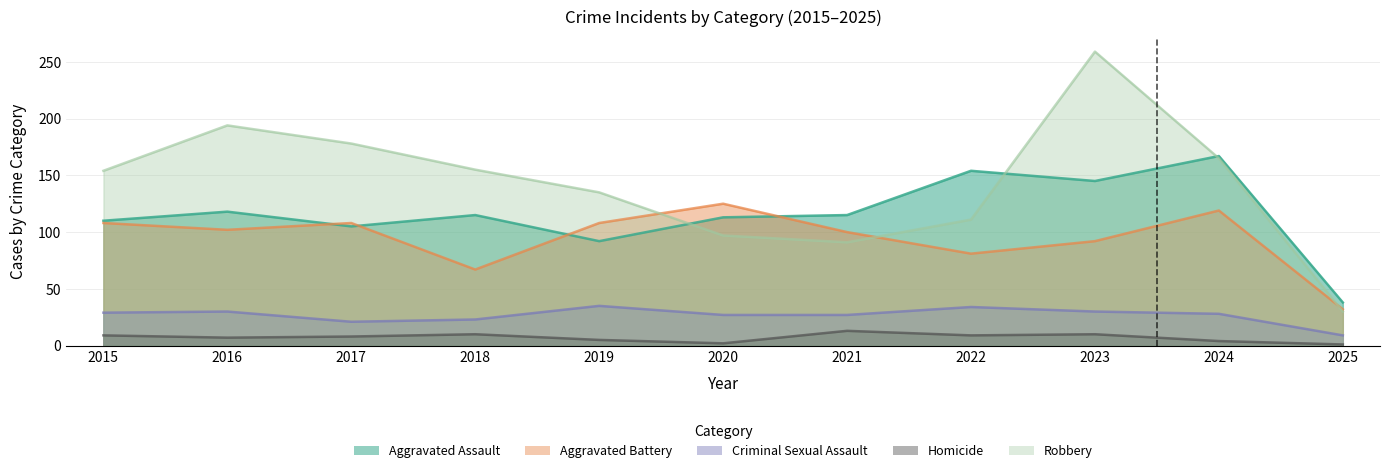

At which category is the sum across all series the highest?

2023